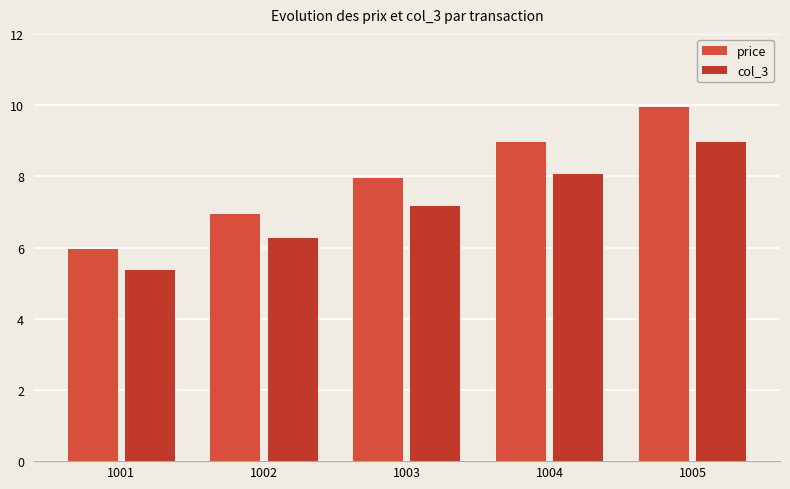

What is the total value across all series at 1001?

11.3